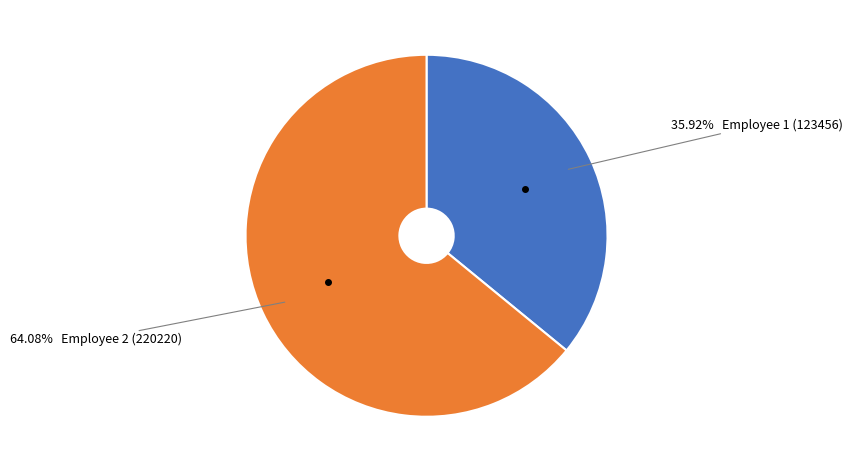

To the nearest percent, what is the average slice percentage?

50%